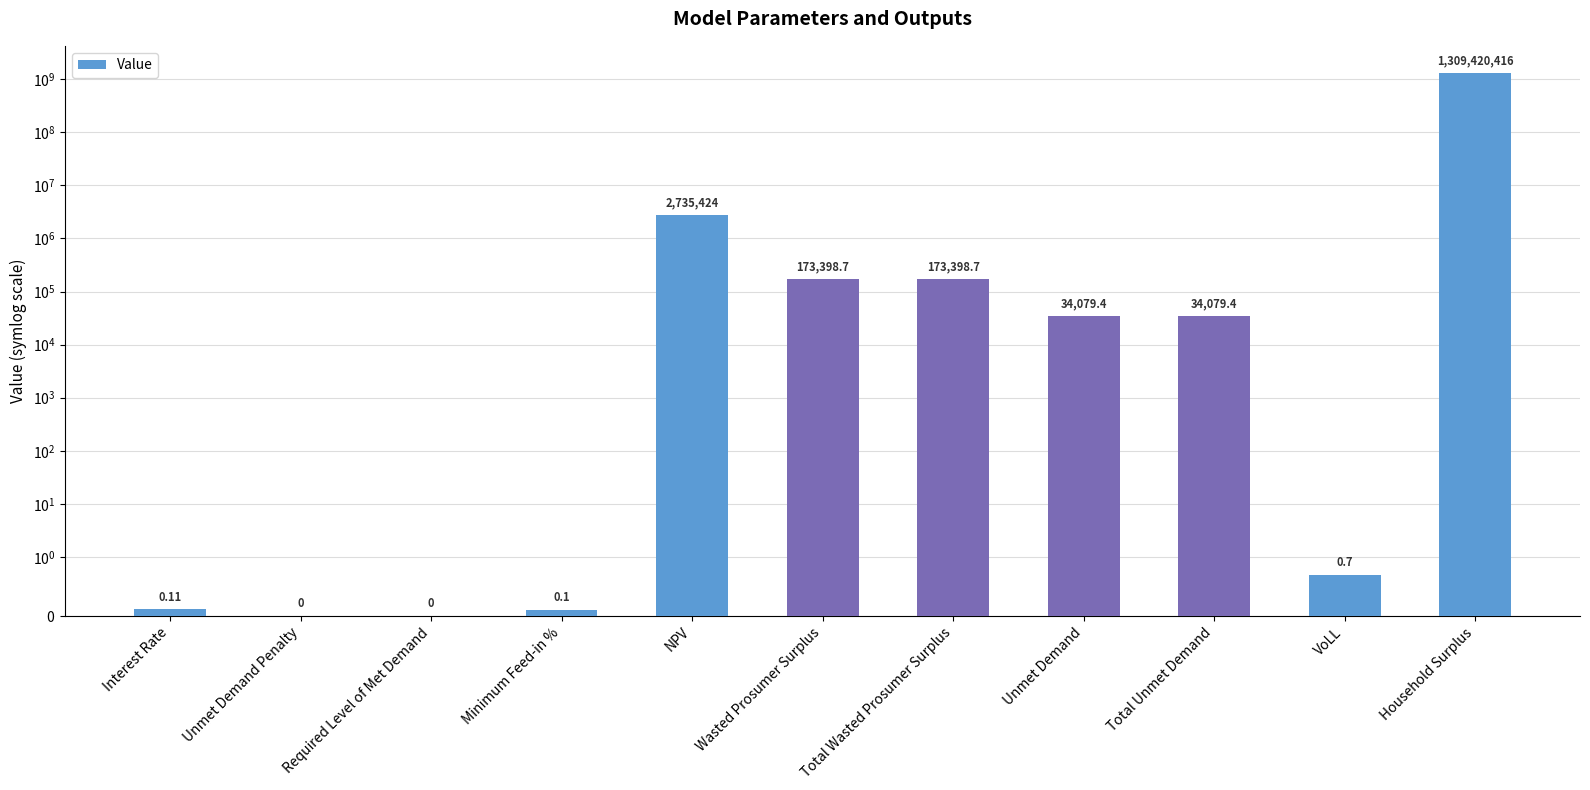

Reading left to right, list all the values displayed in this chart.

Interest Rate=0.1	Unmet Demand Penalty=0.0	Required Level of Met Demand=0.0	Minimum Feed-in %=0.1	NPV=2735424.3	Wasted Prosumer Surplus=173398.7	Total Wasted Prosumer Surplus=173398.7	Unmet Demand=34079.4	Total Unmet Demand=34079.4	VoLL=0.7	Household Surplus=1309420416.0